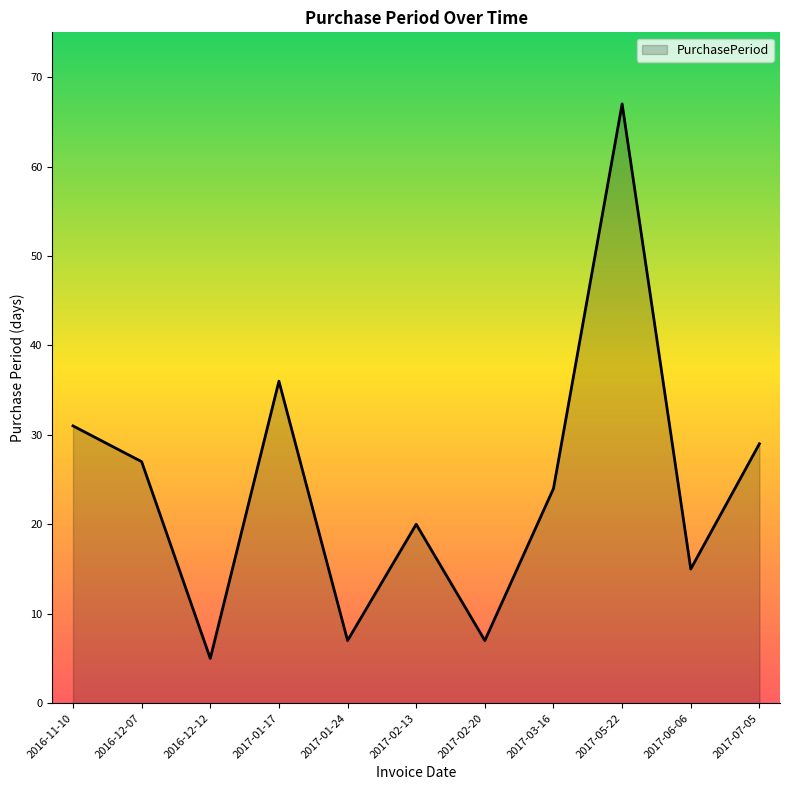

How many interior local valleys (lower than both neighbors) does the data have?

4